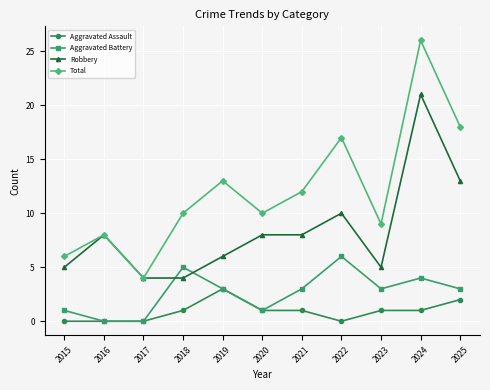

True or false: Aggravated Assault and Total cross at least once.

False